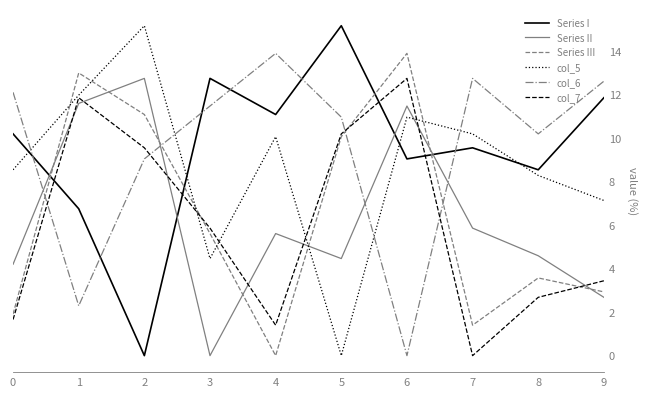

How many series are shown in this chart?

6